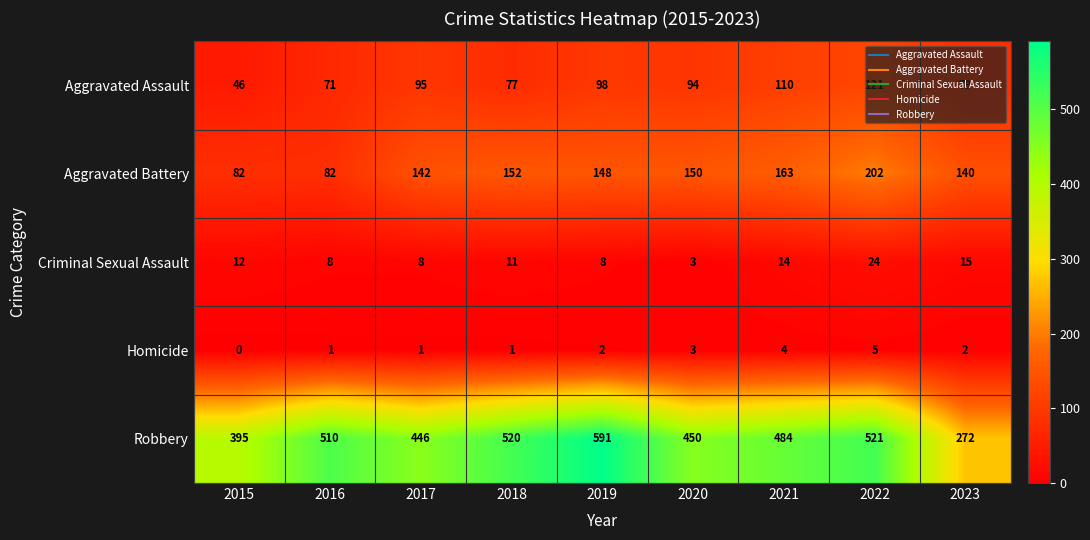

The Robbery series shows 484 at 2021. True or false?

True